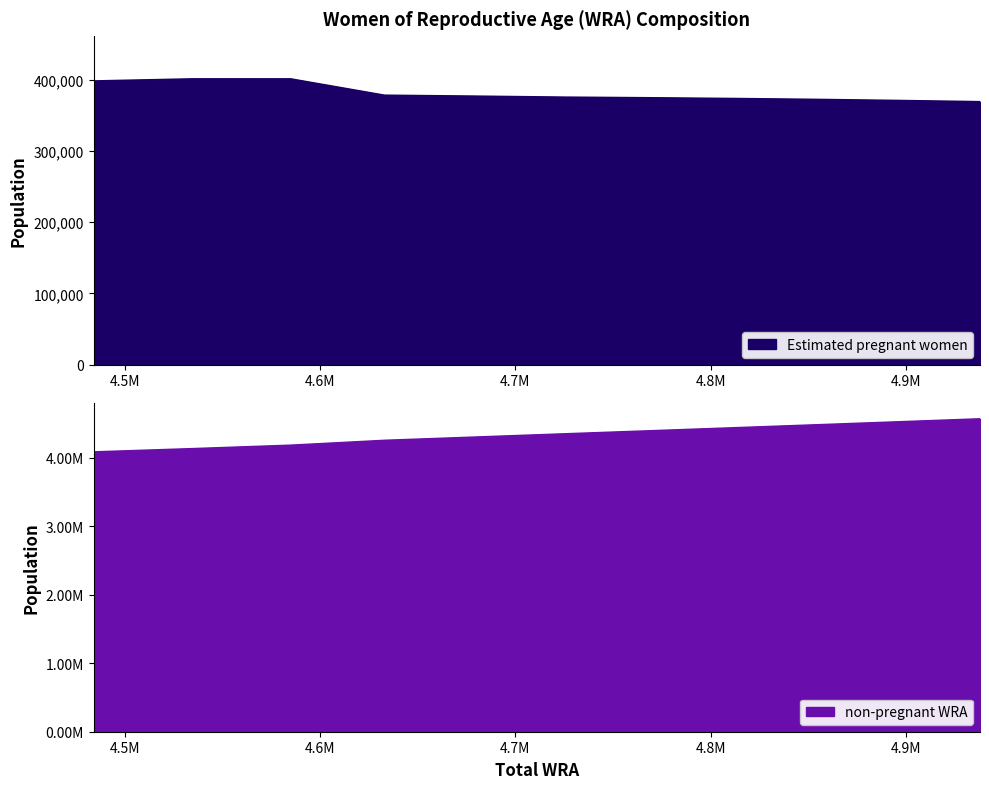

How many values in the non-pregnant WRA series exceed 4349361?

6